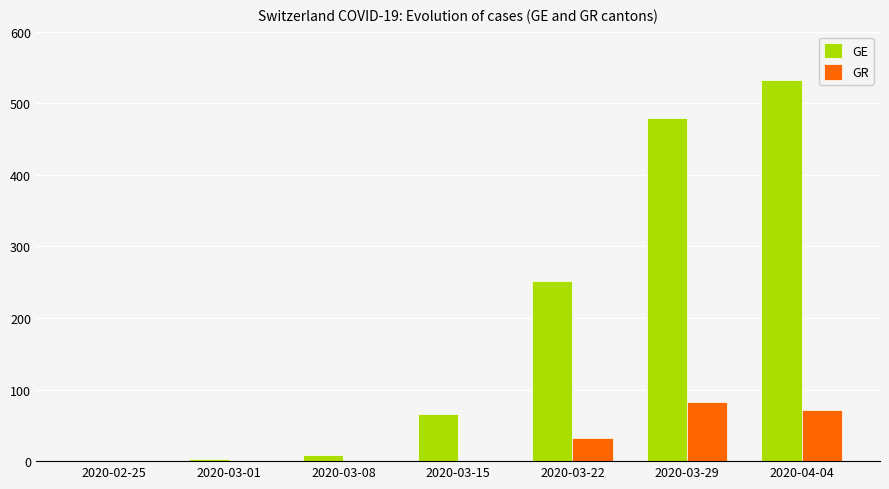

What is the average value of the GE series?

192